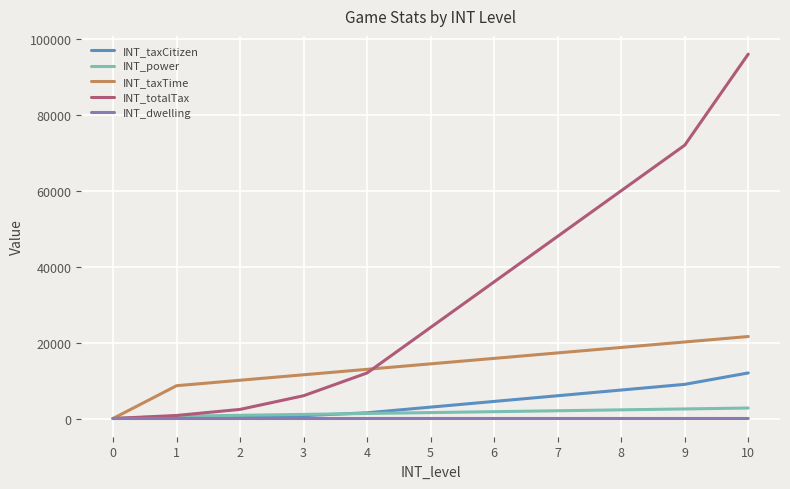

Which series changed the most between 7 and 9?

INT_totalTax